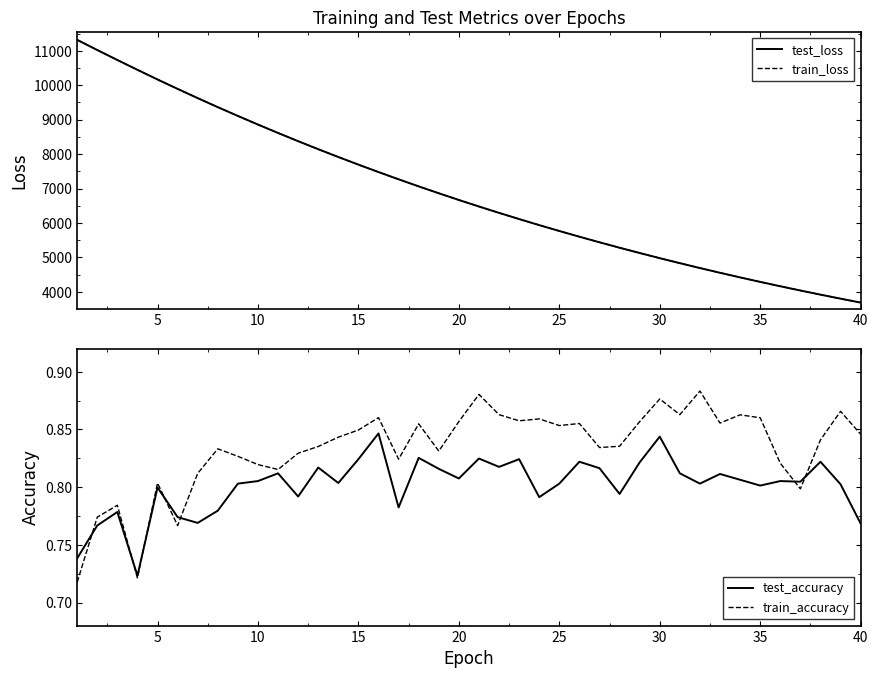

Does the chart have visible grid lines?

No